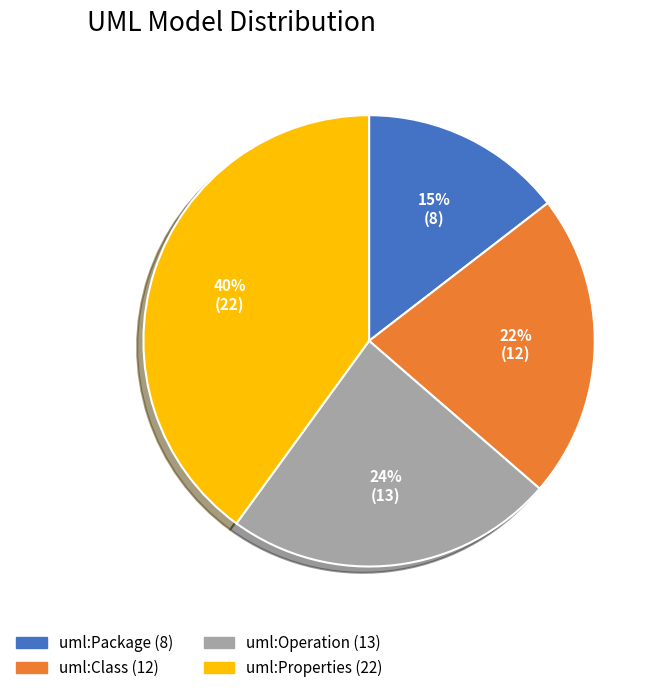

How many segments does this pie chart have?

4